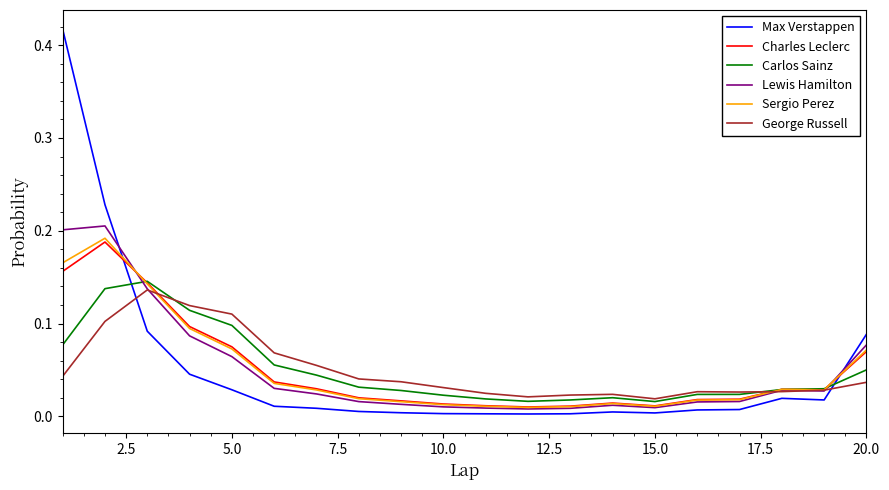

True or false: Max Verstappen and Sergio Perez intersect in this chart.

True